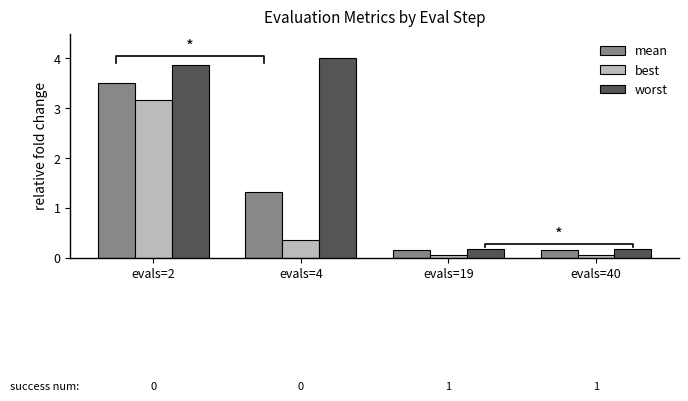

Reading left to right, list all the values displayed in this chart.

mean: 3.5	1.3	0.1	0.1
best: 3.2	0.4	0.1	0.1
worst: 3.9	4.0	0.2	0.2